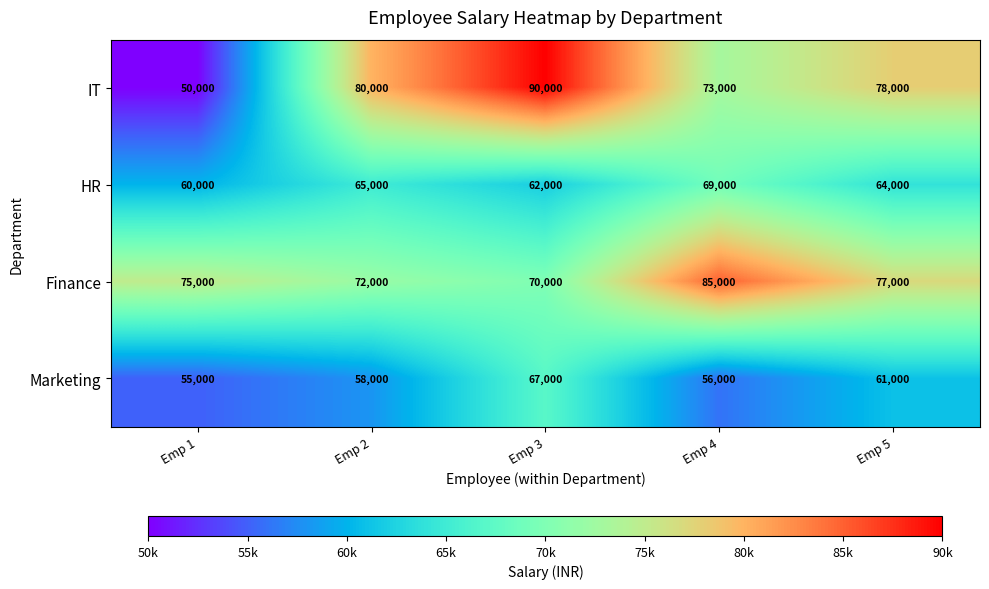

Reading right to left, list all the values displayed in this chart.

IT: 78000	73000	90000	80000	50000
HR: 64000	69000	62000	65000	60000
Finance: 77000	85000	70000	72000	75000
Marketing: 61000	56000	67000	58000	55000